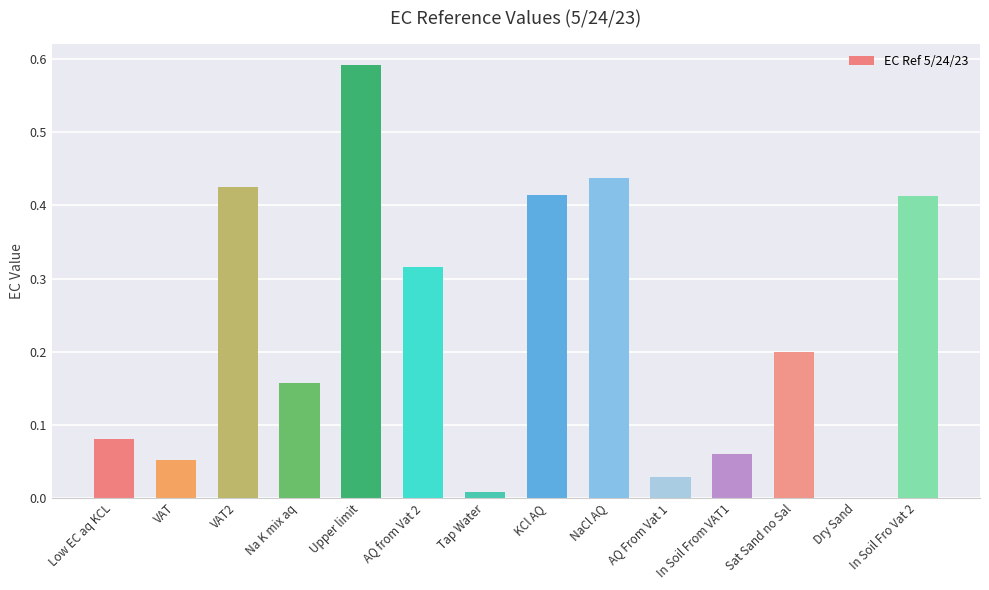

The value at KCl AQ is 0.7. True or false?

False